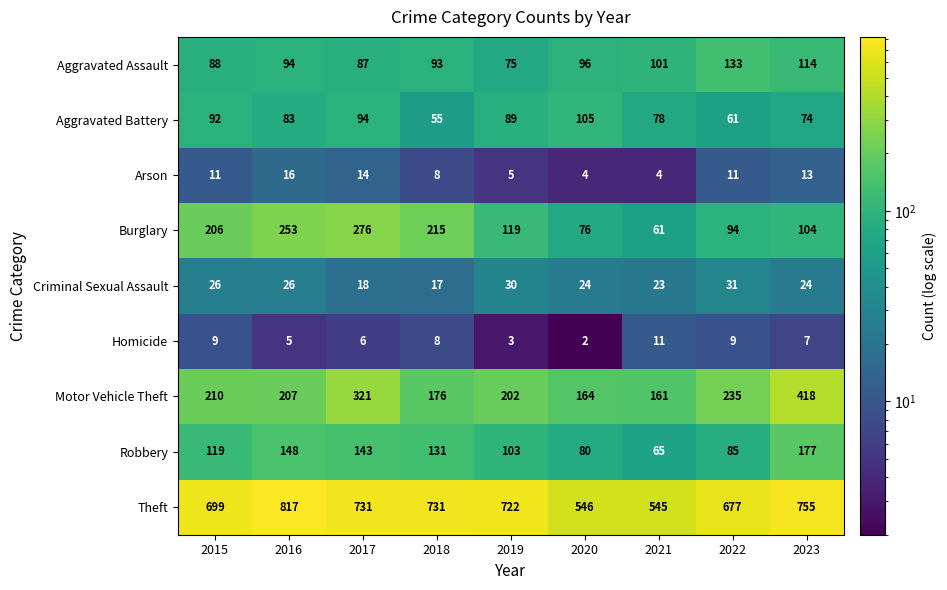

At how many categories does at least one series exceed 338?

9